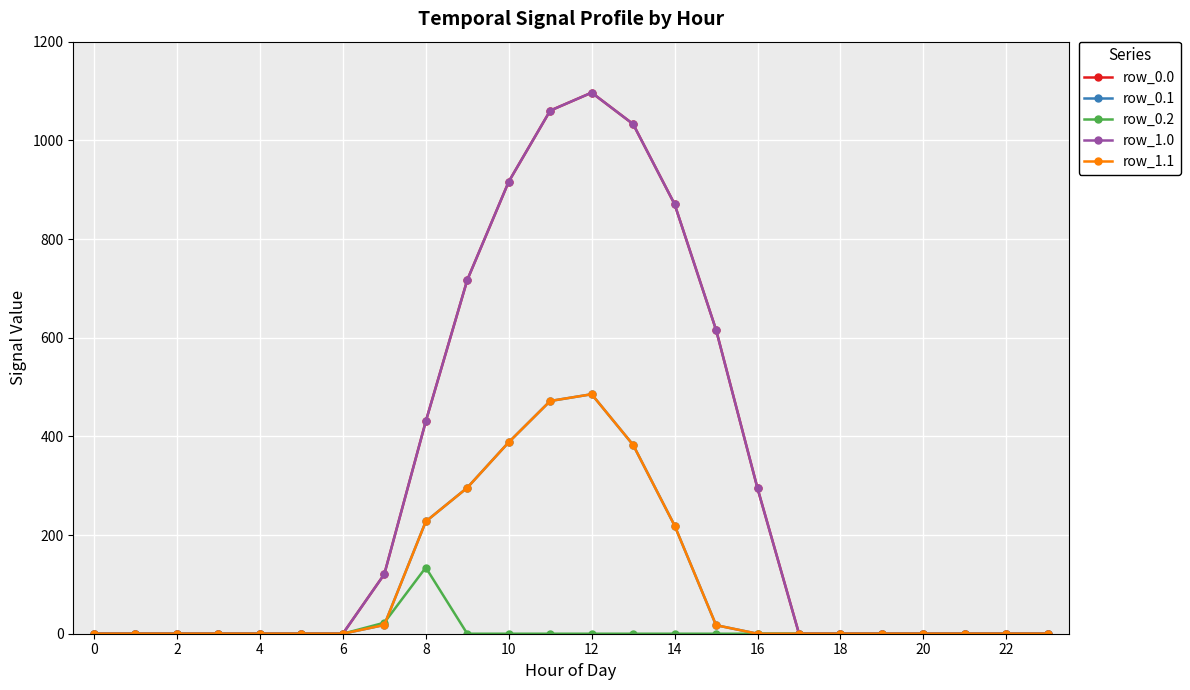

Does the chart have visible grid lines?

Yes